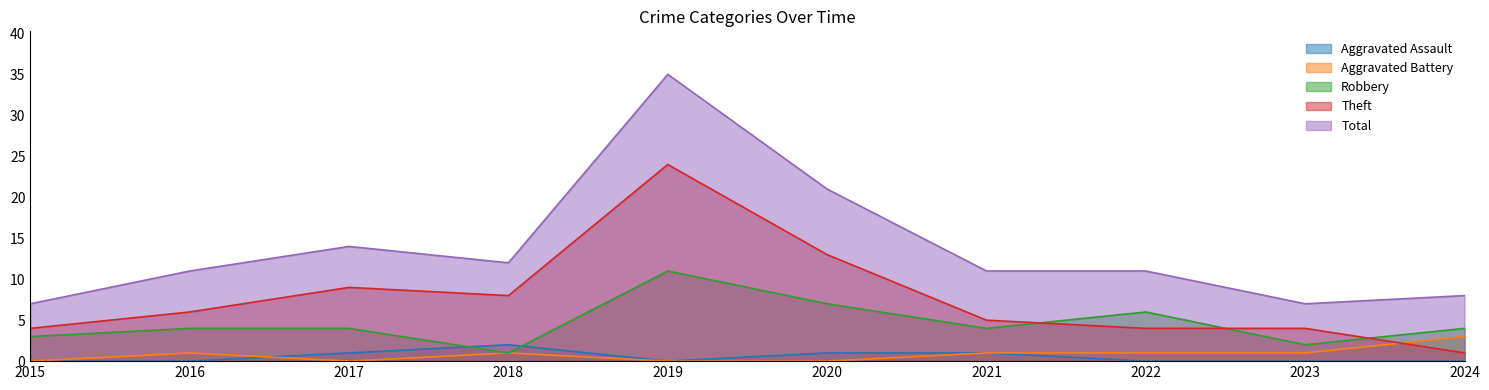

How many interior local peaks does the Robbery series have?

2